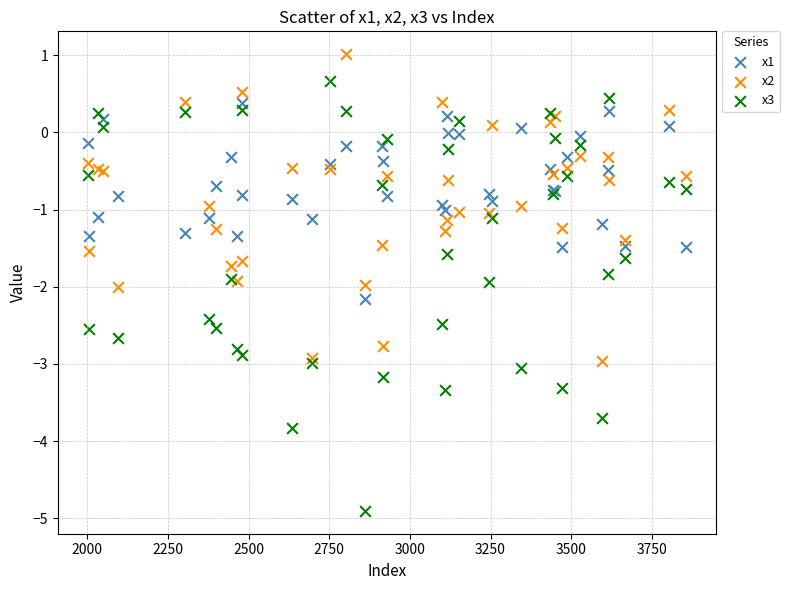

What are all the series names shown in the legend?

x1, x2, x3